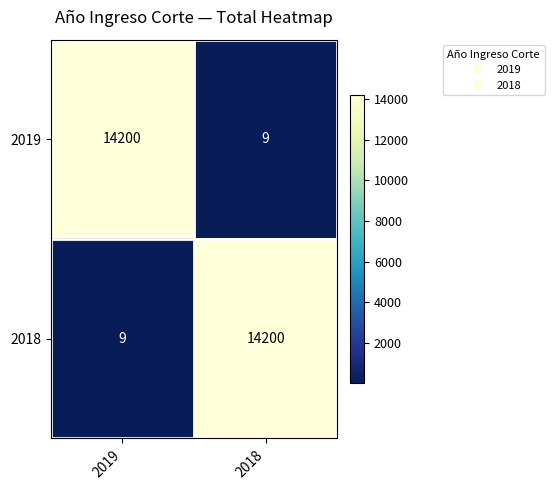

What is the smallest value displayed?

9